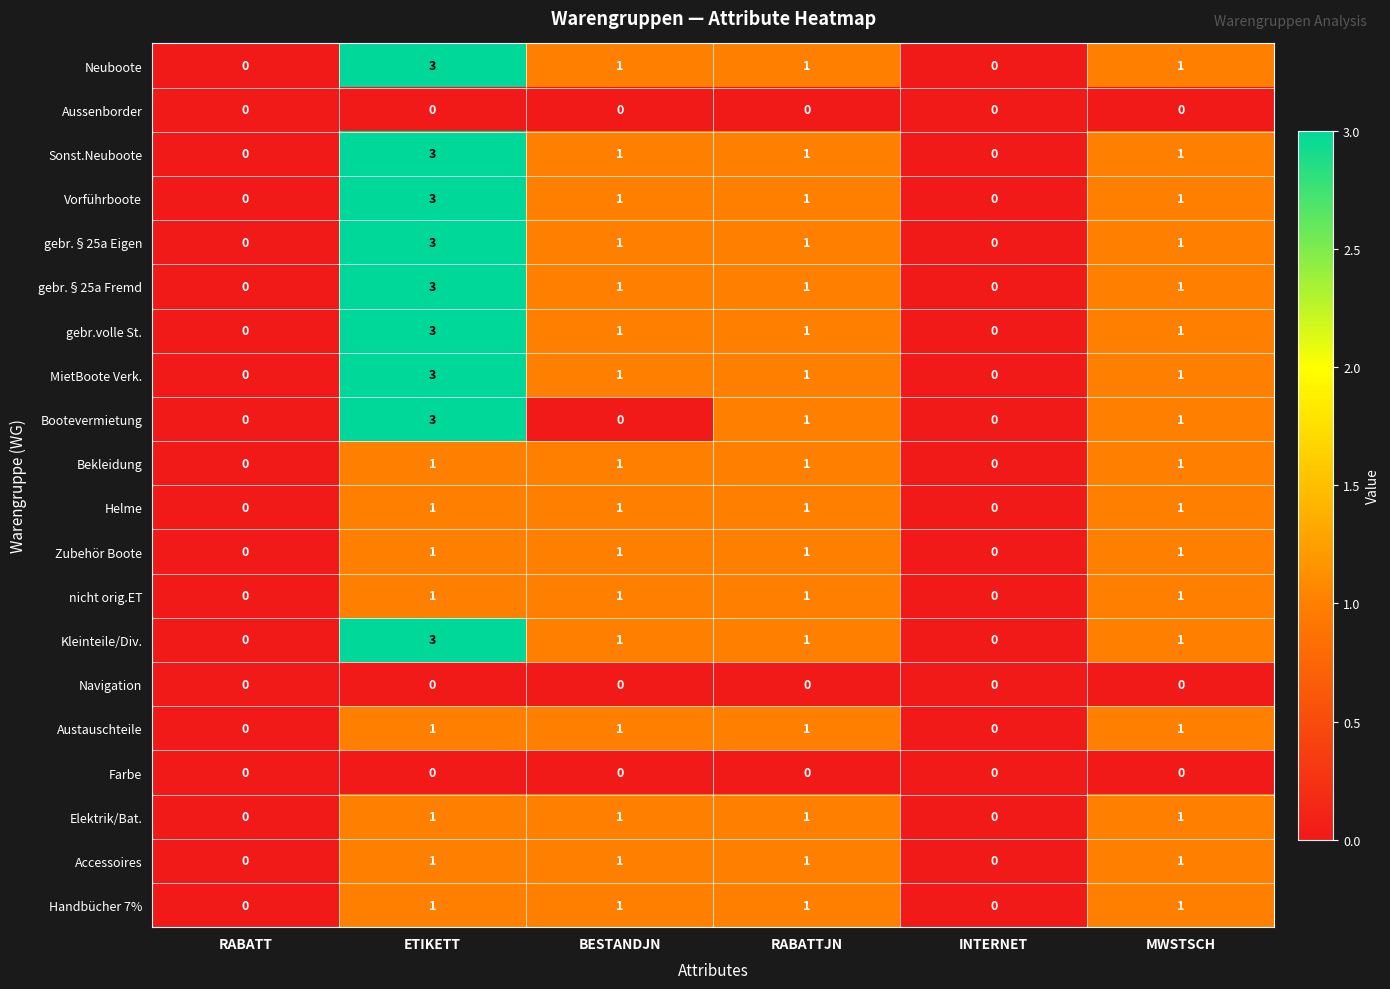

How many series are shown in this chart?

20